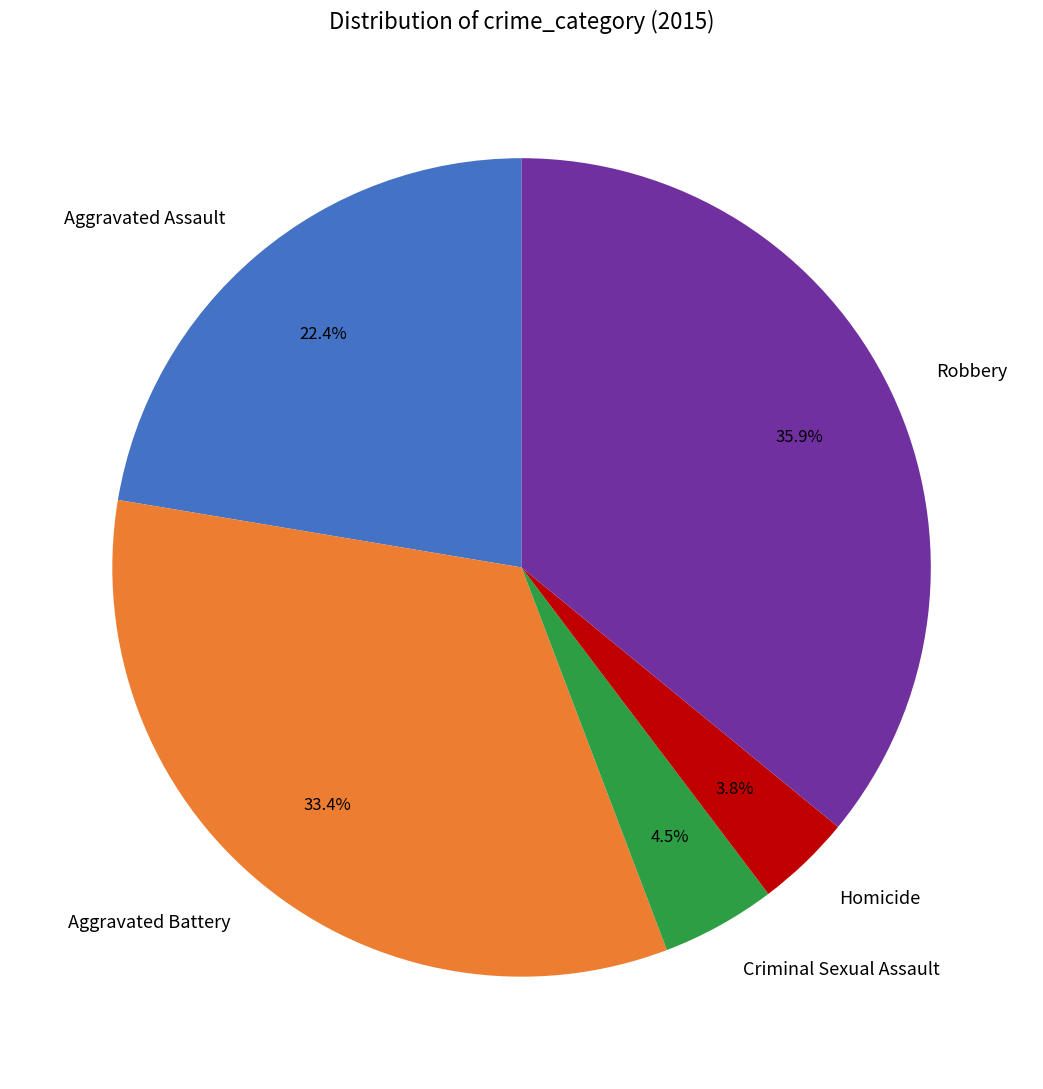

To the nearest percent, what is the combined percentage of Robbery and Homicide?

40%